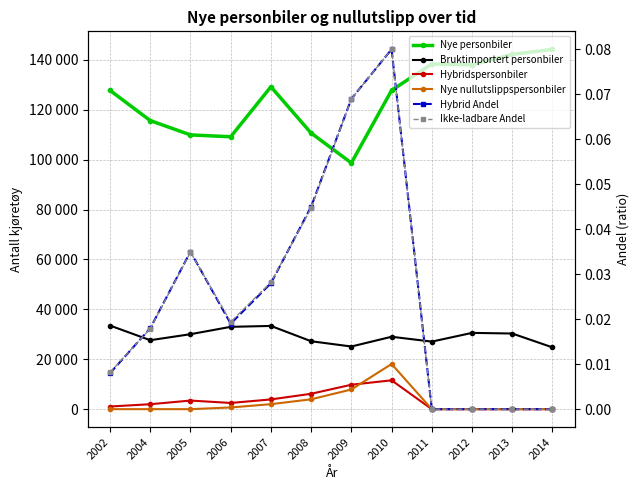

Rank the series by their maximum value, from lowest to highest.

Hybrid Andel, Ikke-ladbare Andel, Hybridspersonbiler, Nye nullutslippspersonbiler, Bruktimportert personbiler, Nye personbiler